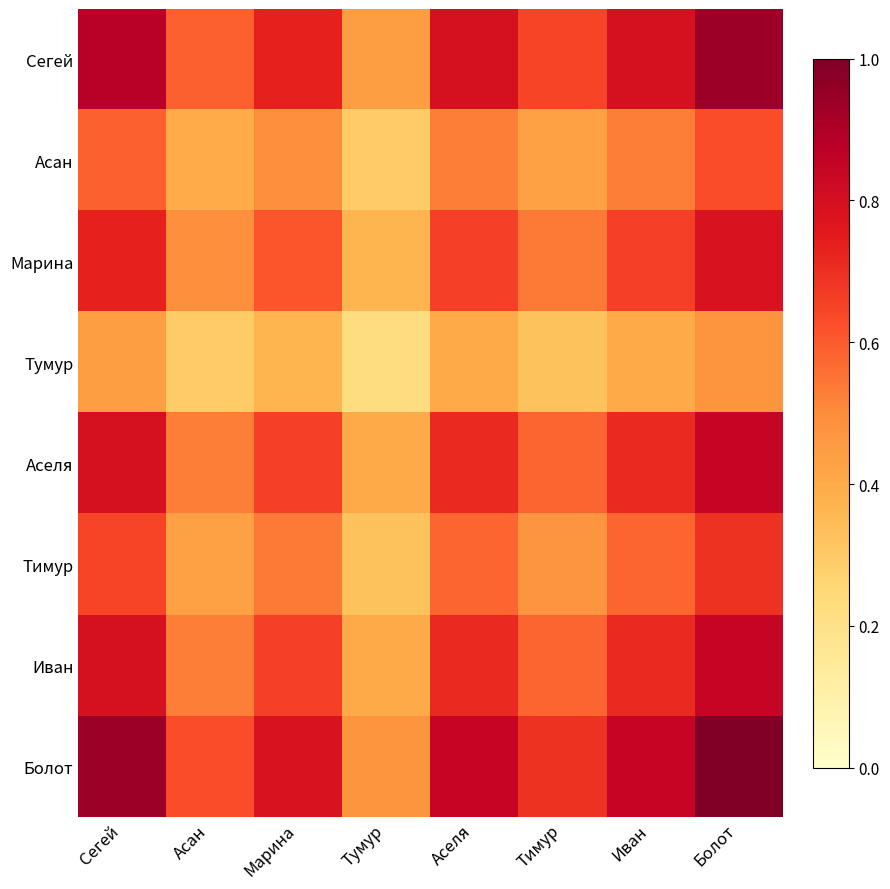

Reading left to right, list all the values displayed in this chart.

Сегей: Сегей=0.9	Асан=0.6	Марина=0.7	Тумур=0.4	Аселя=0.8	Тимур=0.6	Иван=0.8	Болот=0.9
Асан: Сегей=0.6	Асан=0.4	Марина=0.5	Тумур=0.3	Аселя=0.5	Тимур=0.4	Иван=0.5	Болот=0.6
Марина: Сегей=0.7	Асан=0.5	Марина=0.6	Тумур=0.4	Аселя=0.7	Тимур=0.5	Иван=0.7	Болот=0.8
Тумур: Сегей=0.4	Асан=0.3	Марина=0.4	Тумур=0.2	Аселя=0.4	Тимур=0.3	Иван=0.4	Болот=0.5
Аселя: Сегей=0.8	Асан=0.5	Марина=0.7	Тумур=0.4	Аселя=0.7	Тимур=0.6	Иван=0.7	Болот=0.8
Тимур: Сегей=0.6	Асан=0.4	Марина=0.5	Тумур=0.3	Аселя=0.6	Тимур=0.5	Иван=0.6	Болот=0.7
Иван: Сегей=0.8	Асан=0.5	Марина=0.7	Тумур=0.4	Аселя=0.7	Тимур=0.6	Иван=0.7	Болот=0.8
Болот: Сегей=0.9	Асан=0.6	Марина=0.8	Тумур=0.5	Аселя=0.8	Тимур=0.7	Иван=0.8	Болот=1.0